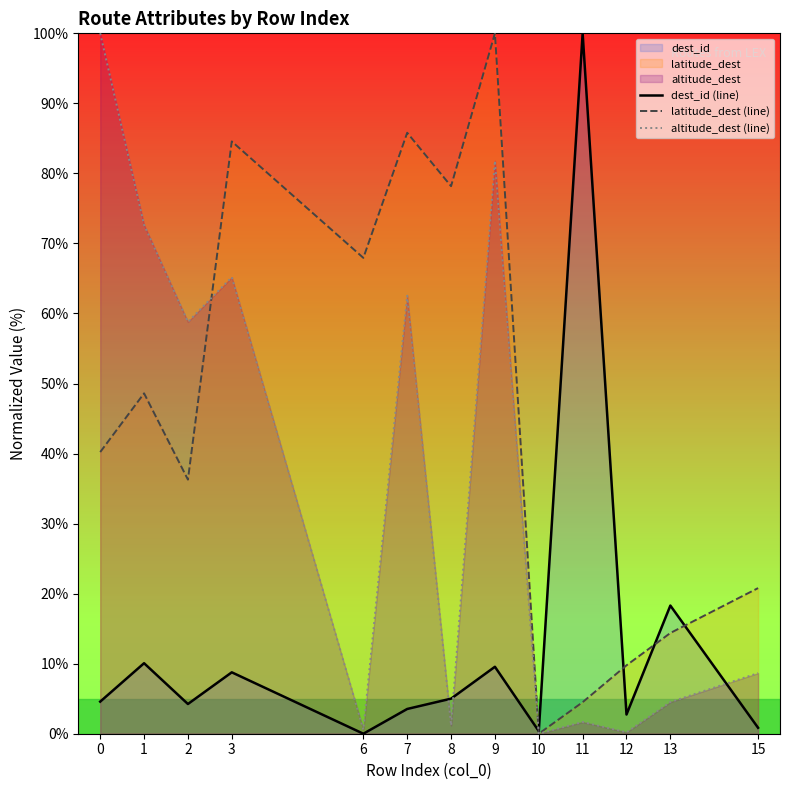

At which category does the chart reach its minimum across all series?

6